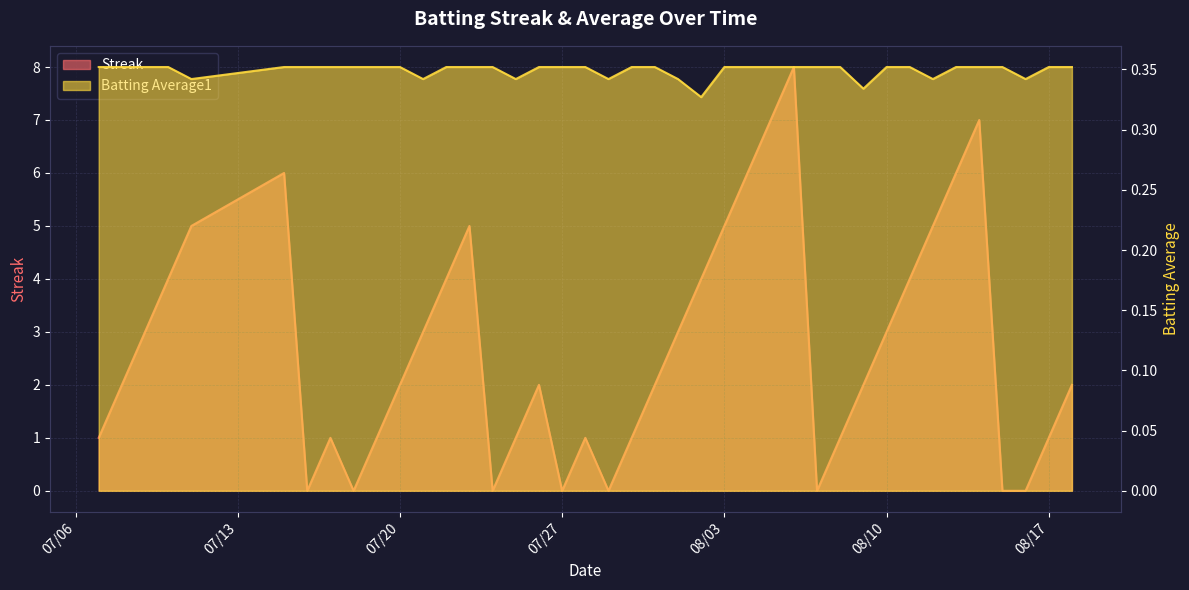

What is the total value across all series at 2010-08-07?

0.4